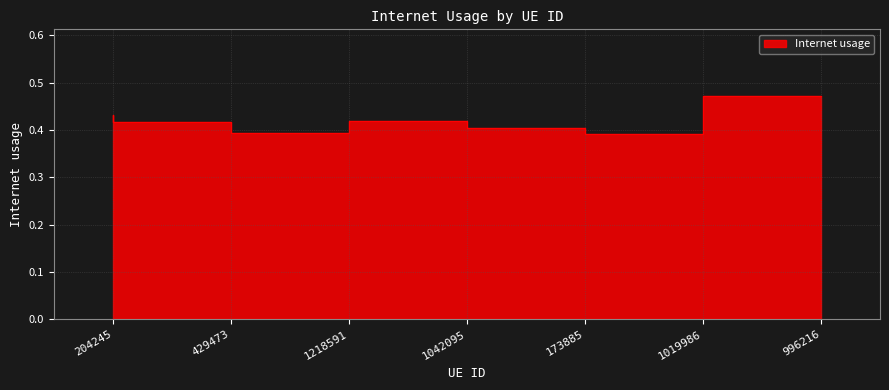

Rank the categories by value from highest to lowest.

996216, 204245, 1042095, 429473, 173885, 1218591, 1019986